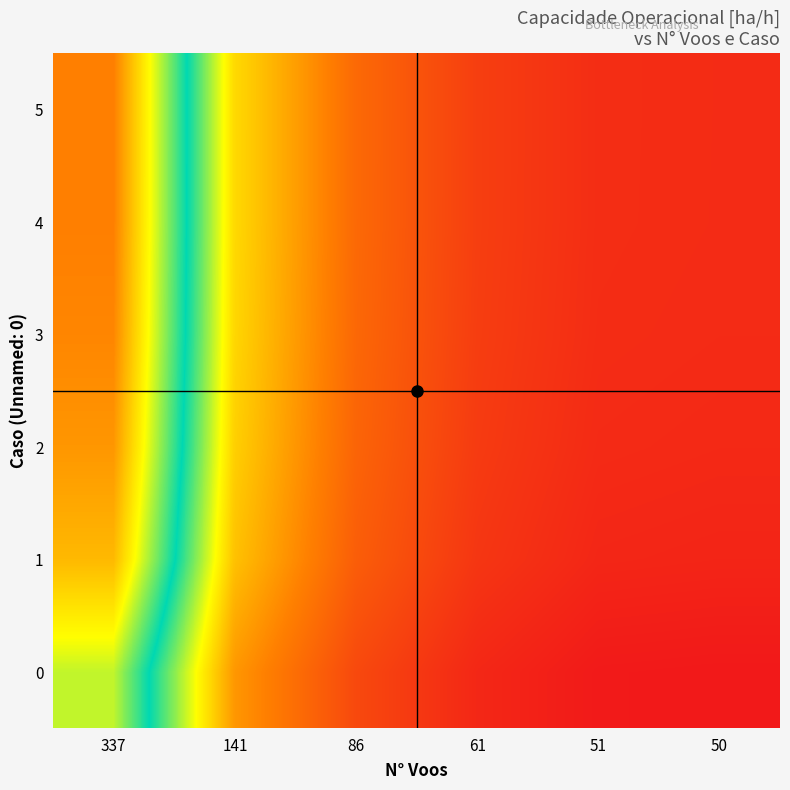

Which category has the lowest value across all series?

50